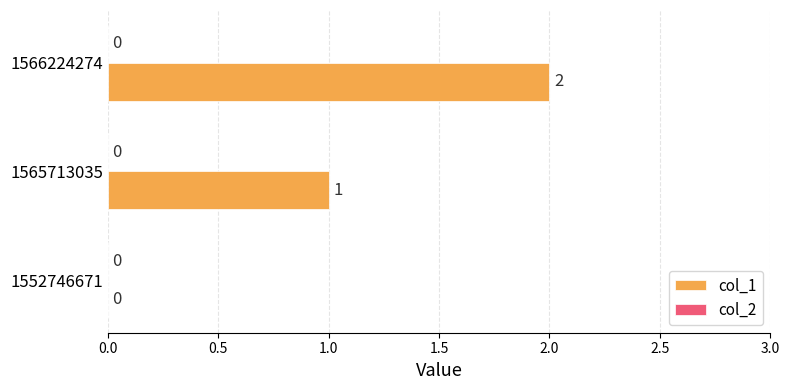

Is it true that the value at 1552746671 is 1?

False